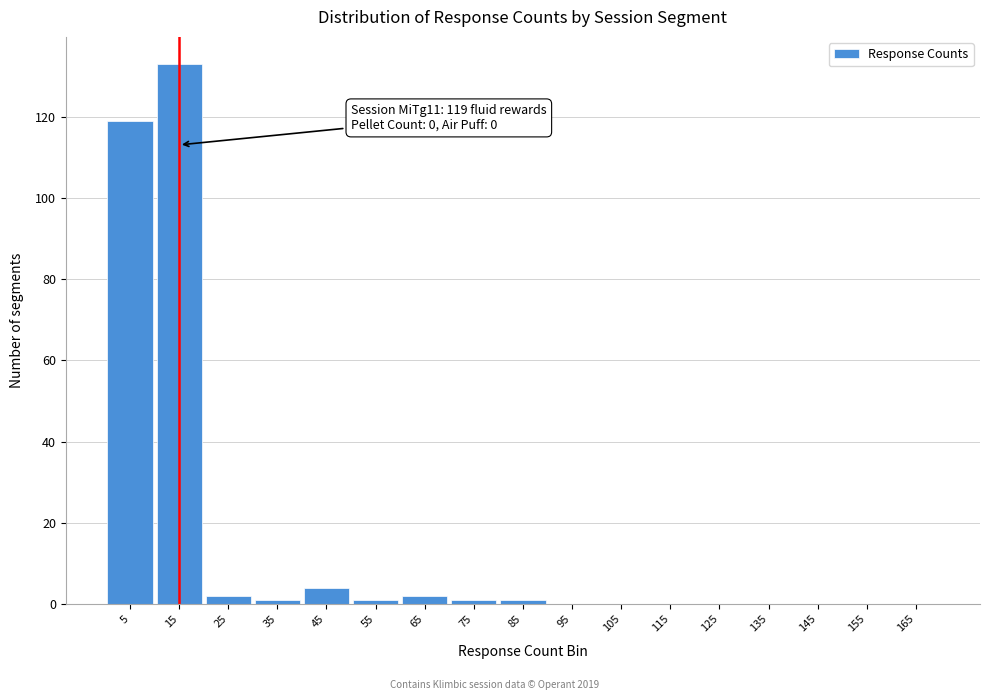

Reading left to right, transcribe all the data shown in this chart.

5=119	15=133	25=2	35=1	45=4	55=1	65=2	75=1	85=1	95=0	105=0	115=0	125=0	135=0	145=0	155=0	165=0